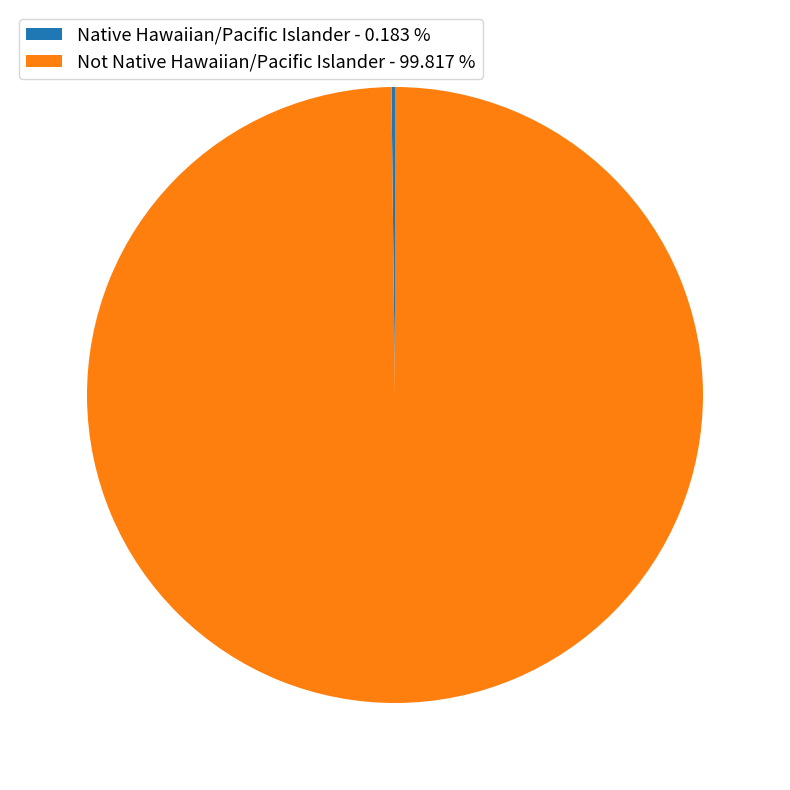

Is there any slice that represents more than half of the pie?

Yes